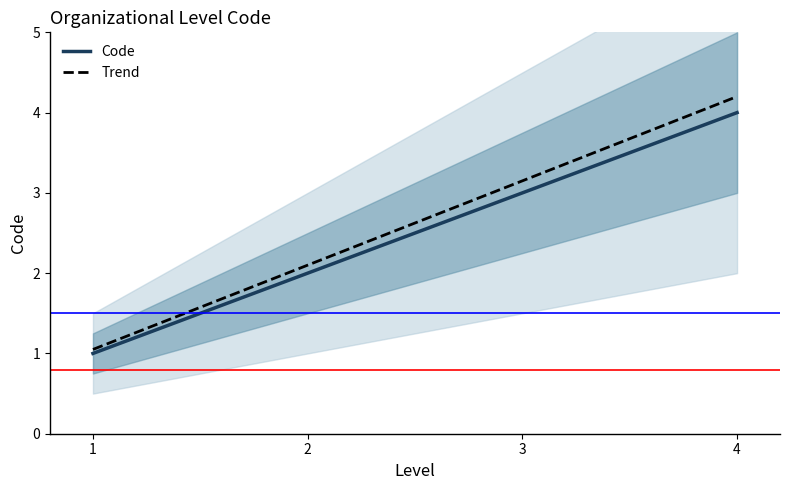

Between 1 and 2, which is larger?

2